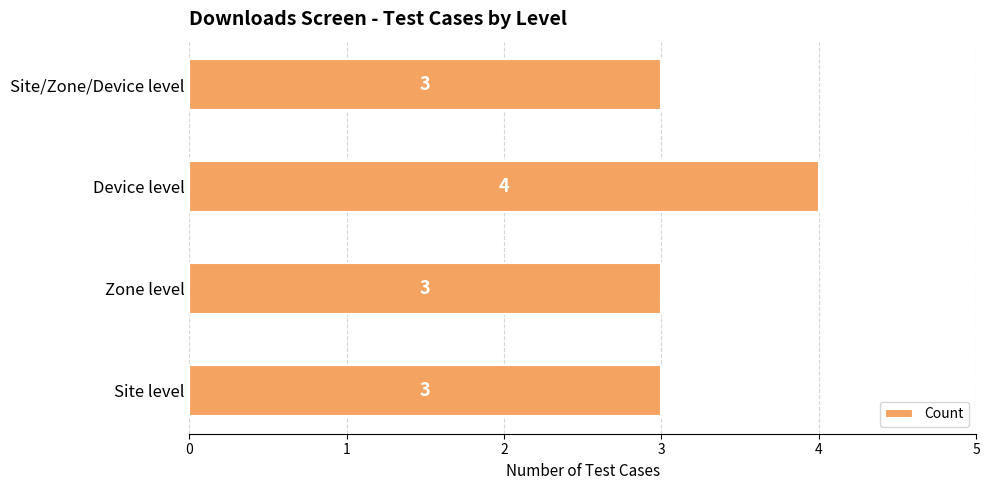

What is the maximum value shown in the chart?

4